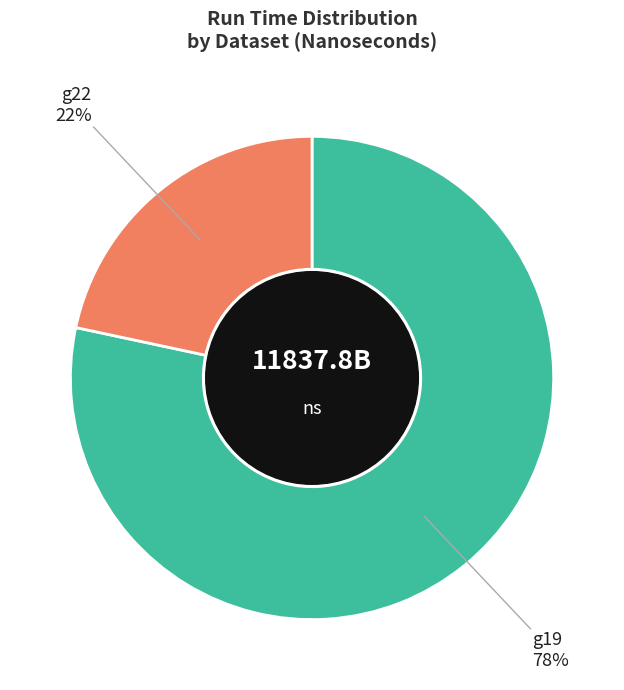

To the nearest percent, what is the average slice percentage?

50%